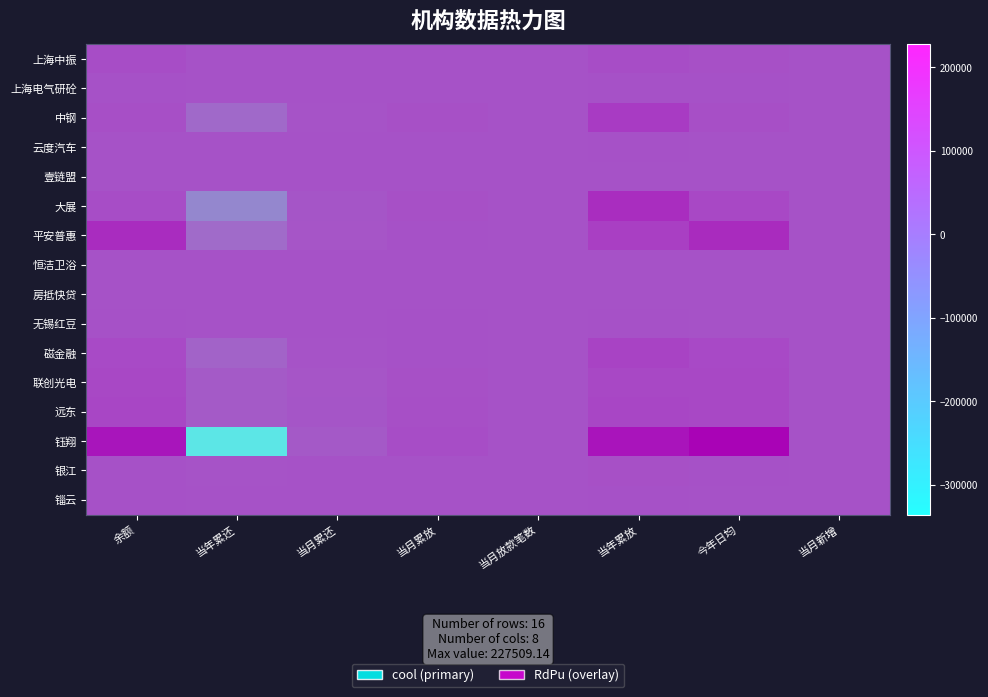

The value of 恒洁卫浴 at 当月放款笔数 is 0.0. True or false?

True